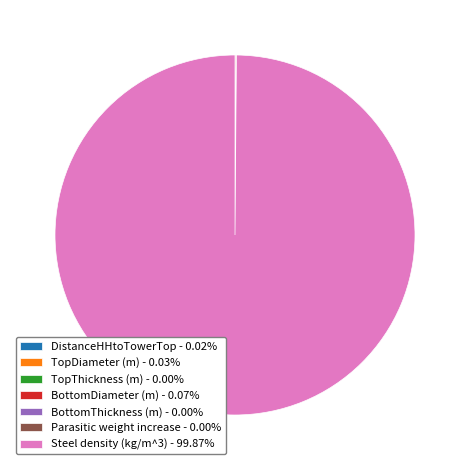

Which category accounts for the majority?

Steel density (kg/m^3)